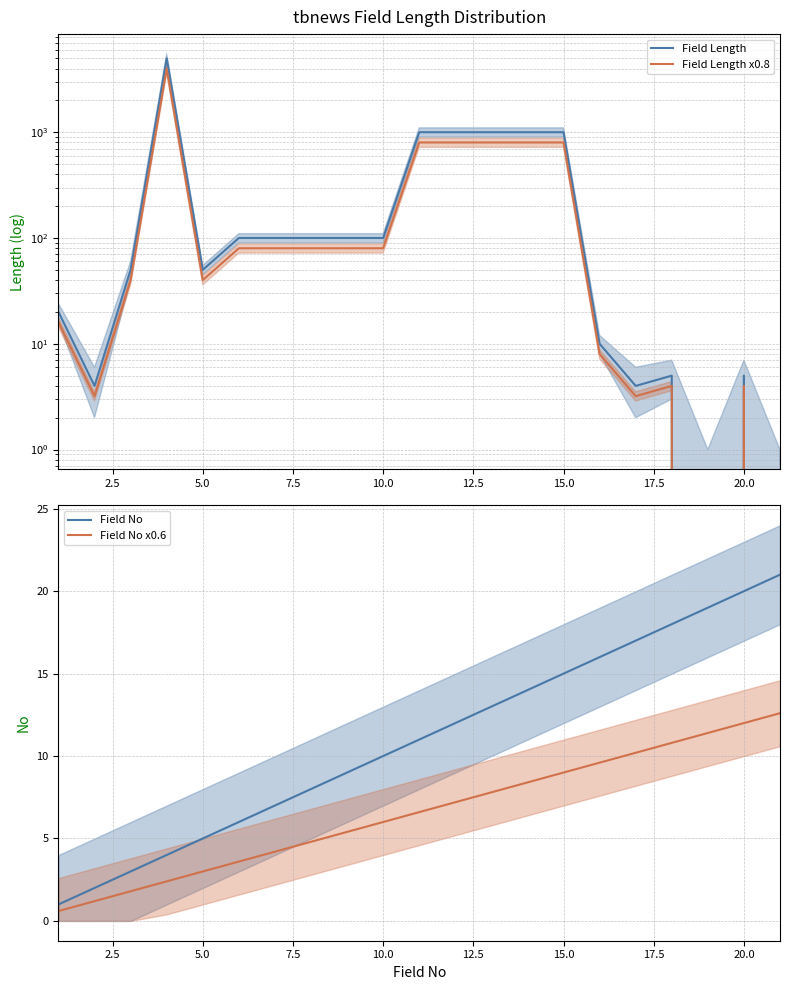

True or false: Field Length and Field No cross at least once.

True